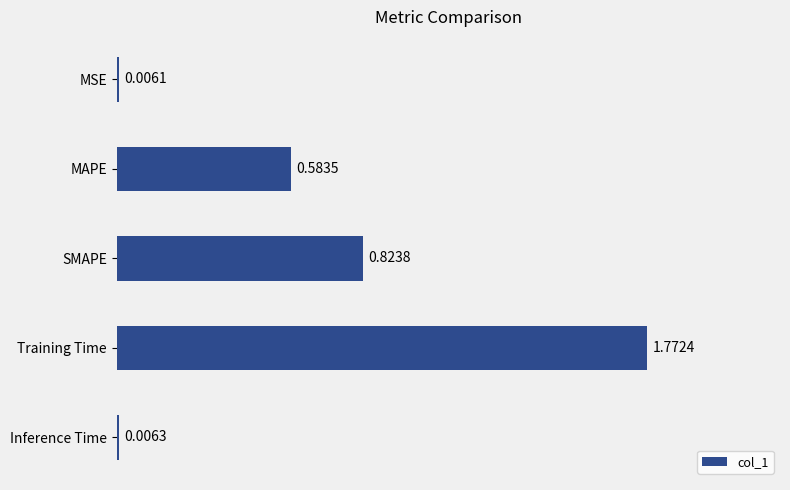

What is the change in value from SMAPE to Inference Time?

-0.8